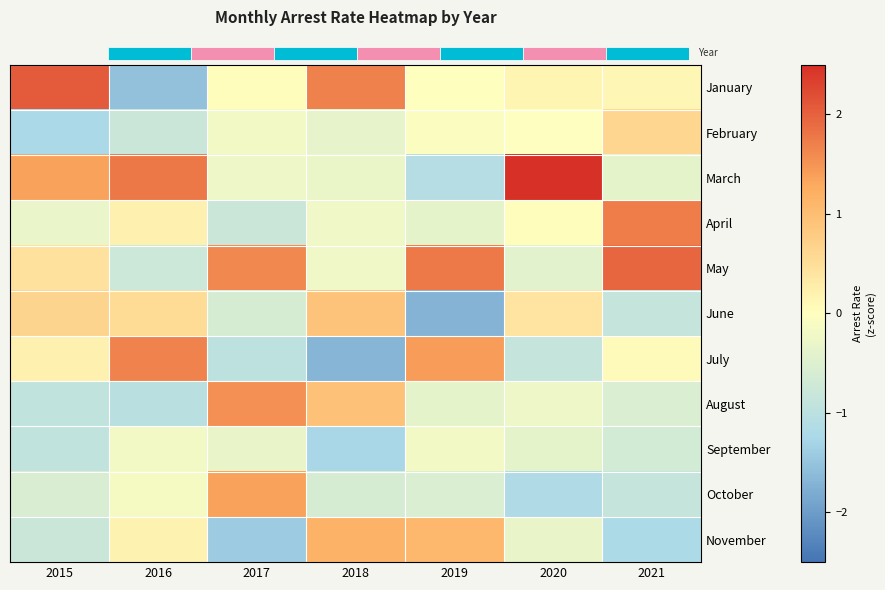

At which label does July first exceed 0?

2015